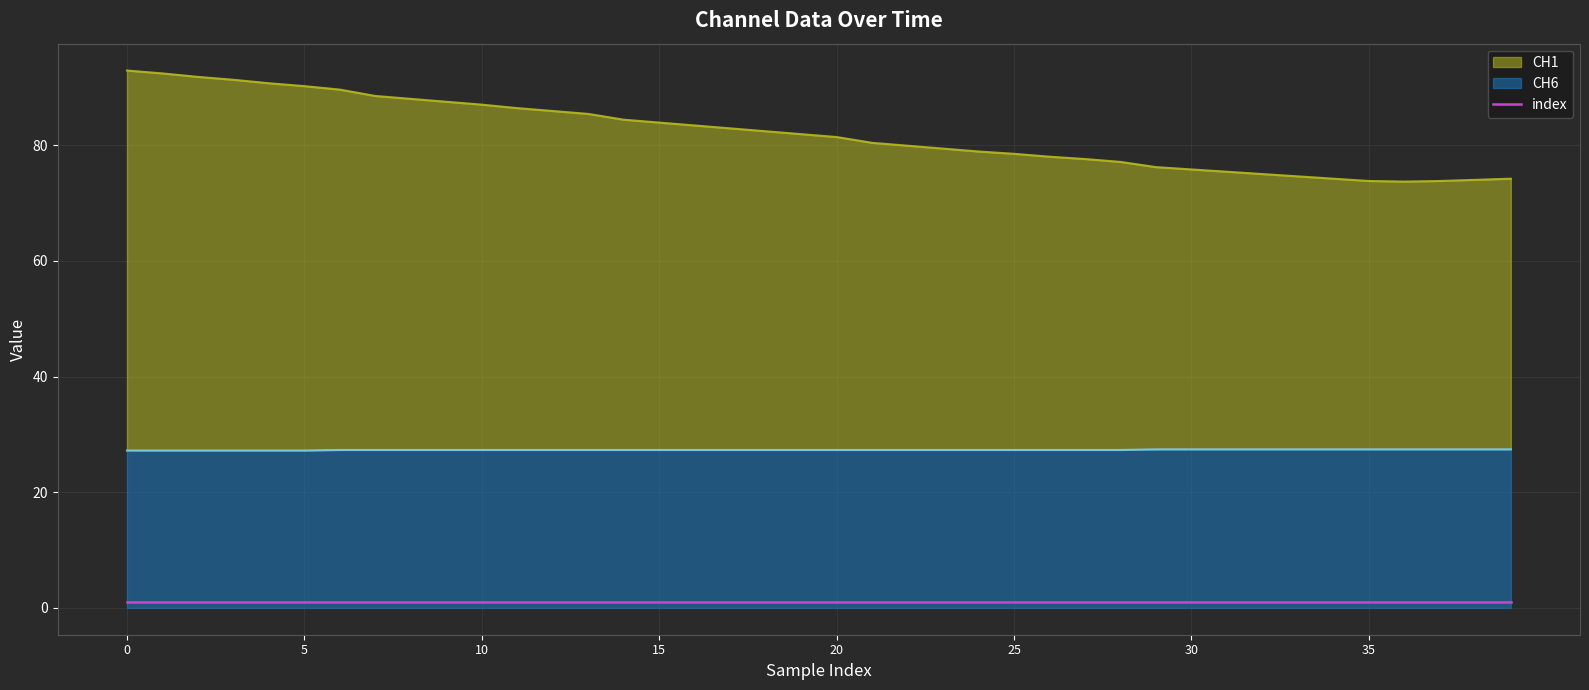

How many interior local valleys does the CH1 series have?

1